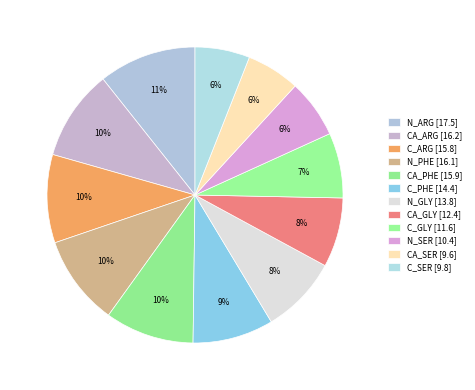

To the nearest percent, what is the combined percentage of C_GLY and CA_SER?

13%